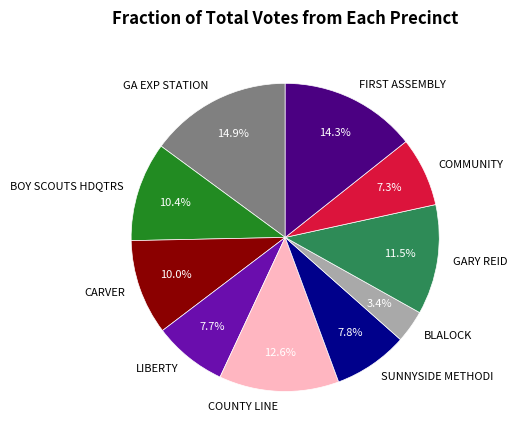

Do GA EXP STATION and BLALOCK together represent more than half of the pie?

No